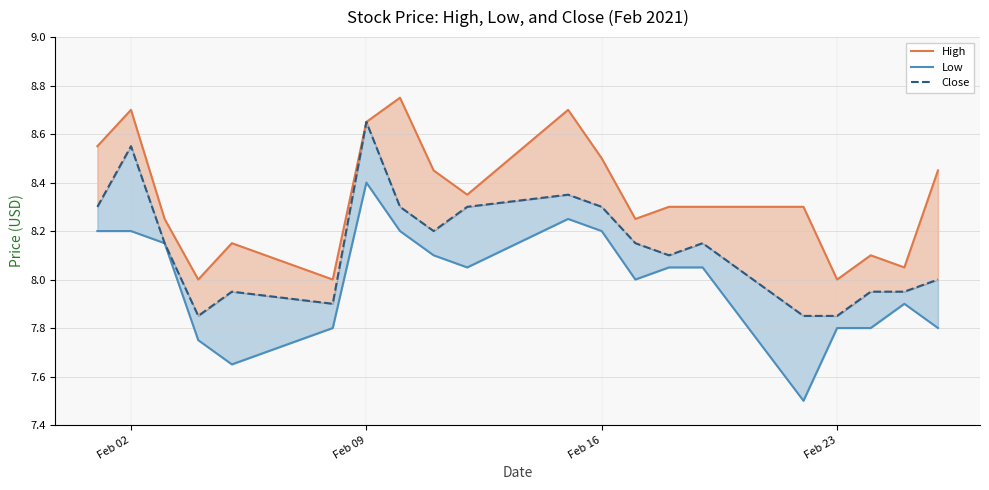

True or false: Close has more than 2 interior local peaks.

True